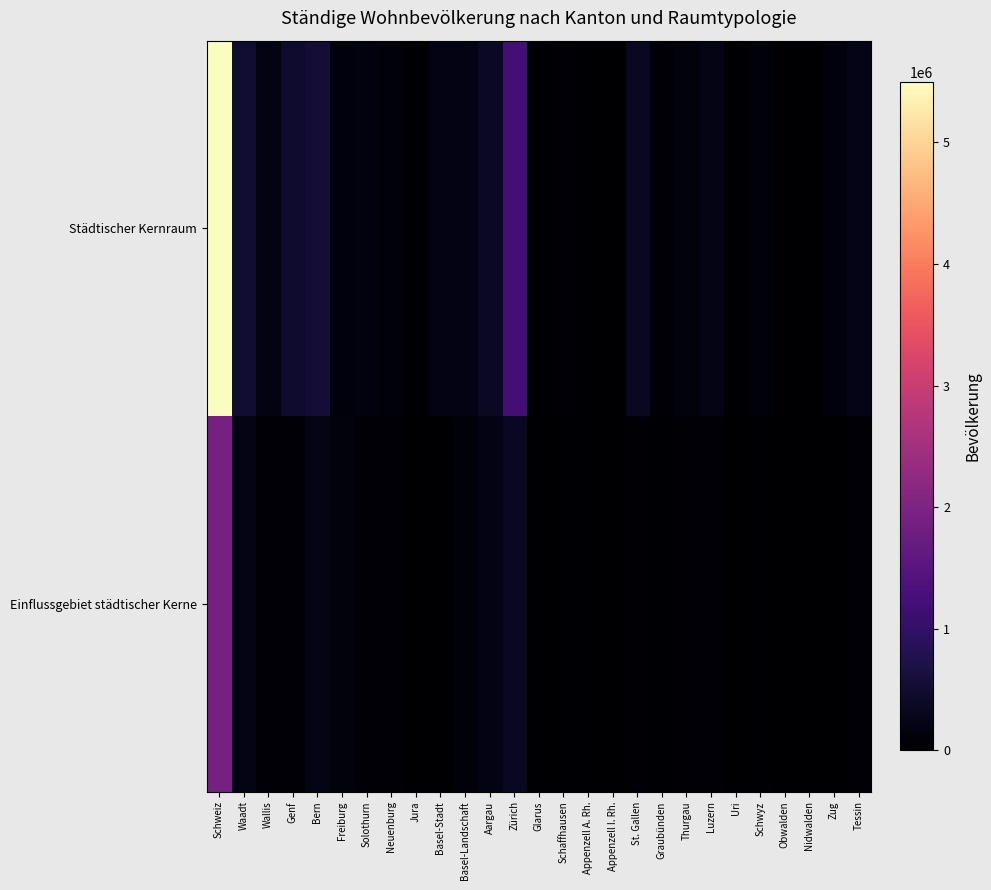

List the series in order of their peak value, lowest first.

Einflussgebiet städtischer Kerne, Städtischer Kernraum